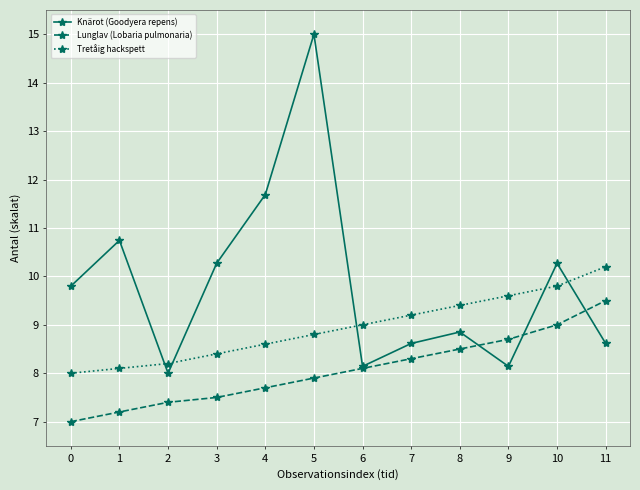

What value does the Lunglav (Lobaria pulmonaria) series have at 2?

7.4